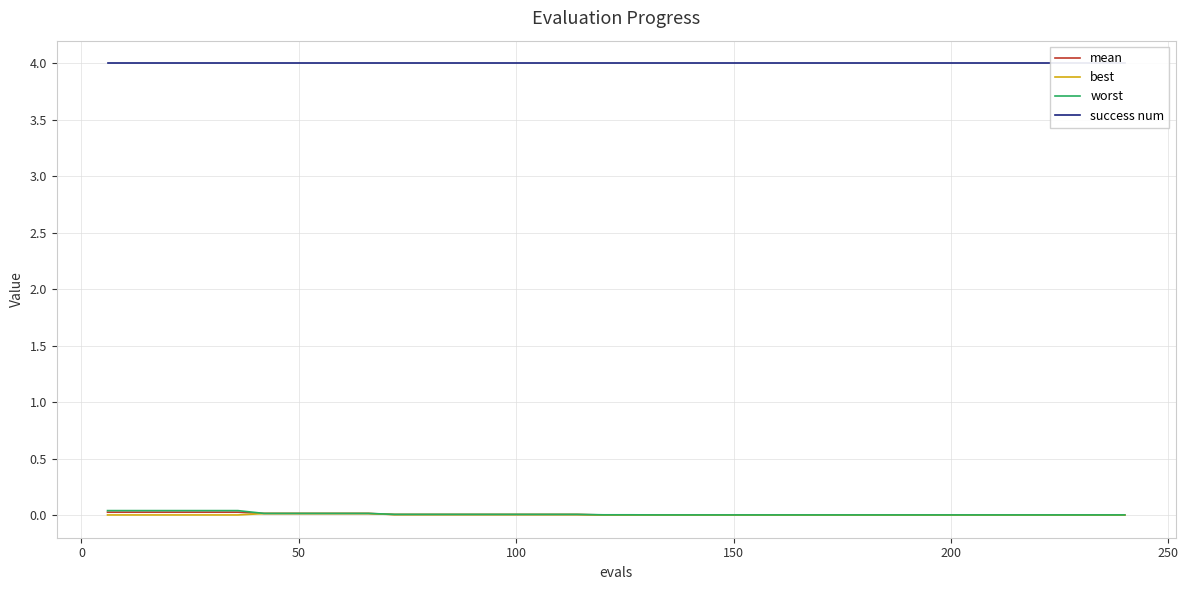

What are all the series names shown in the legend?

mean, best, worst, success num